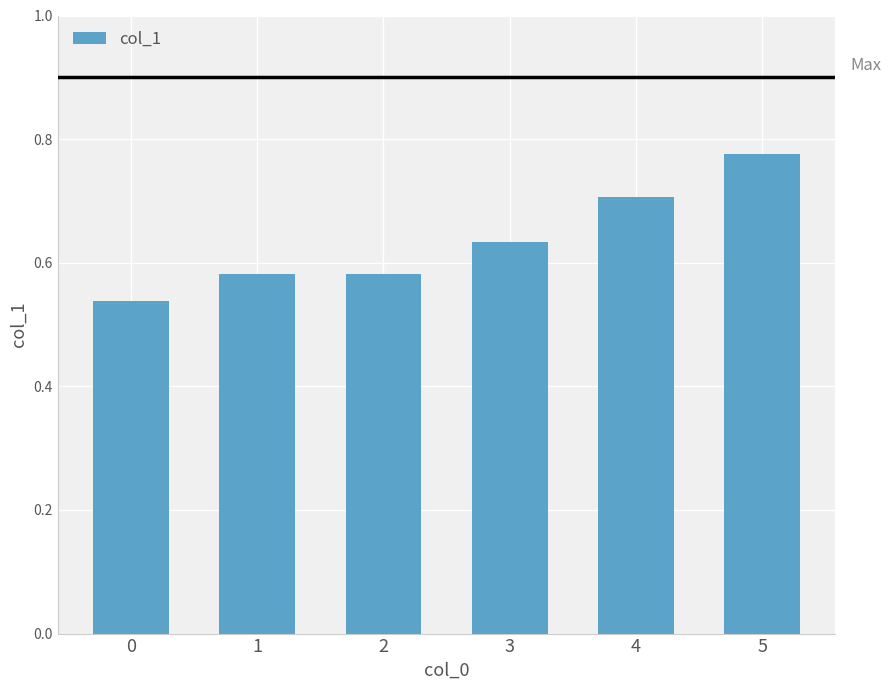

True or false: the data shows 1.1 at 4.

False